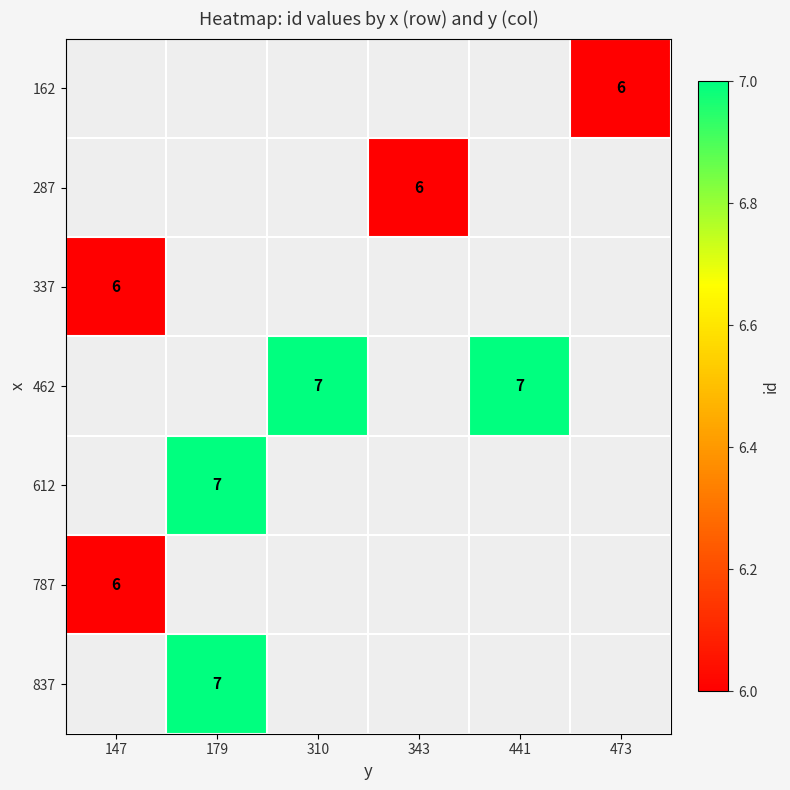

At which category does the chart reach its minimum across all series?

473